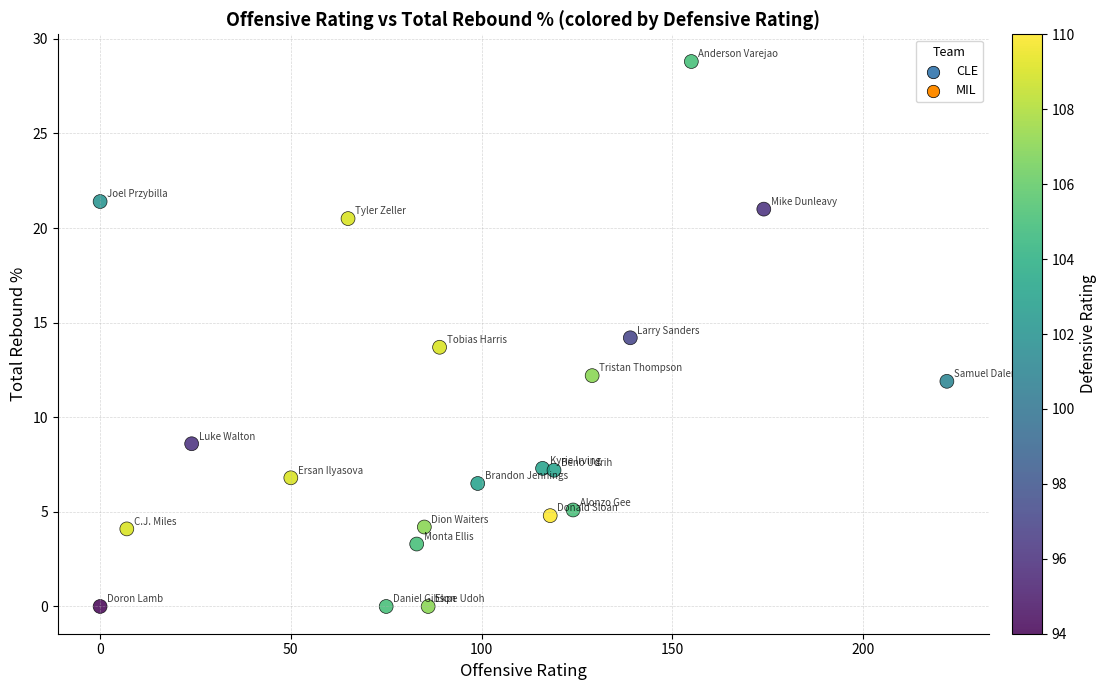

What is the range of X values (max minus min)?

222.0